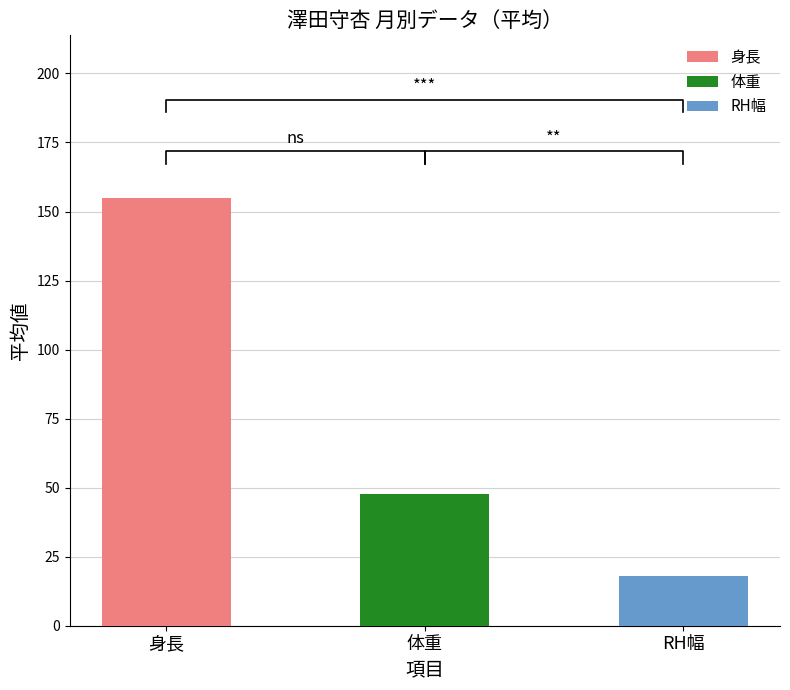

Which series has the largest range (max minus min)?

RH幅